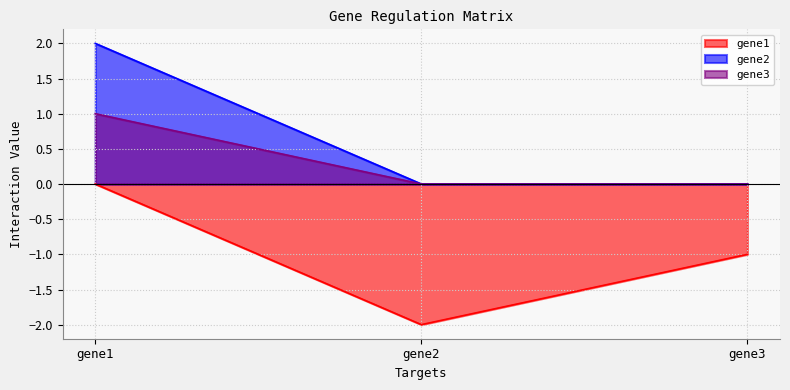

Which has a higher value, gene1 or gene3?

gene1